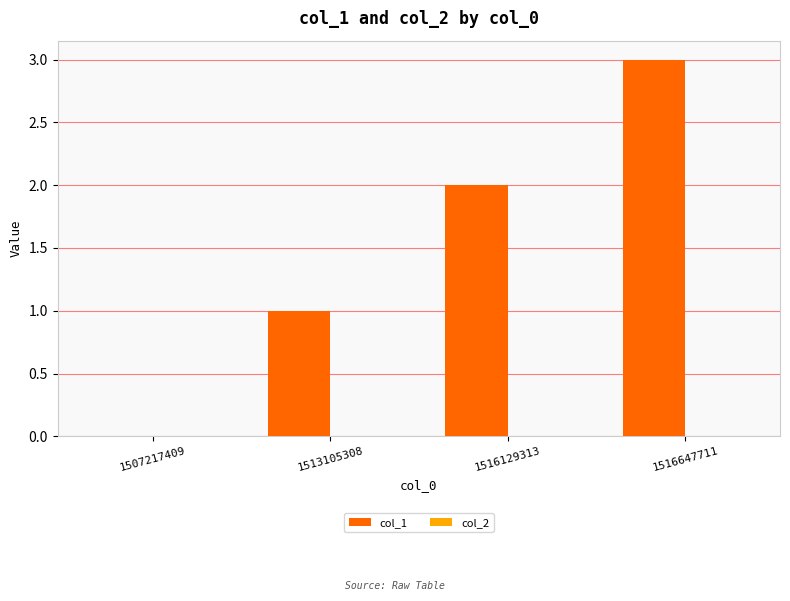

What is the maximum value shown in the chart?

3